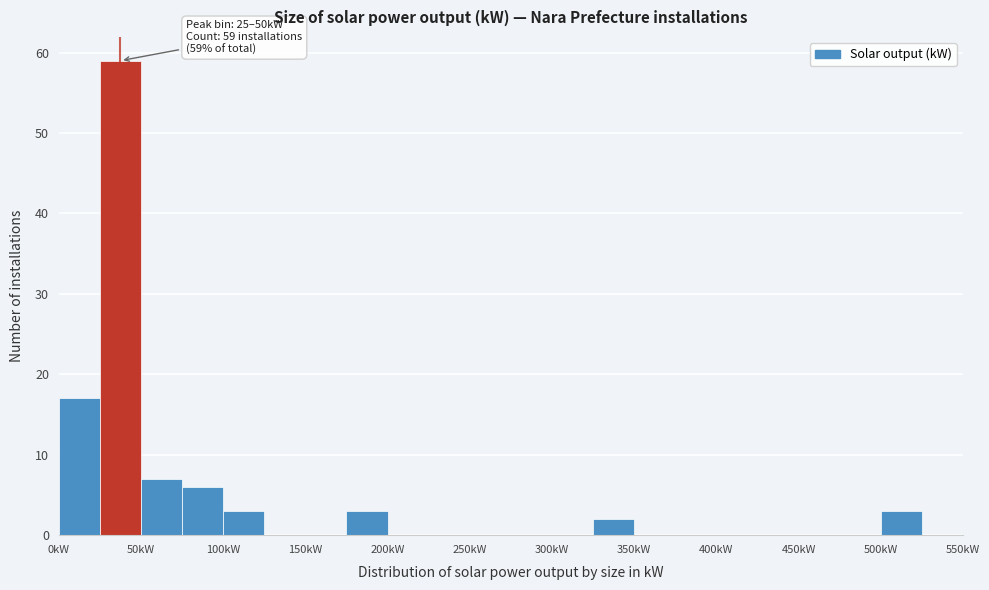

Over which range of the x-axis is the bar tallest?

25 to 50